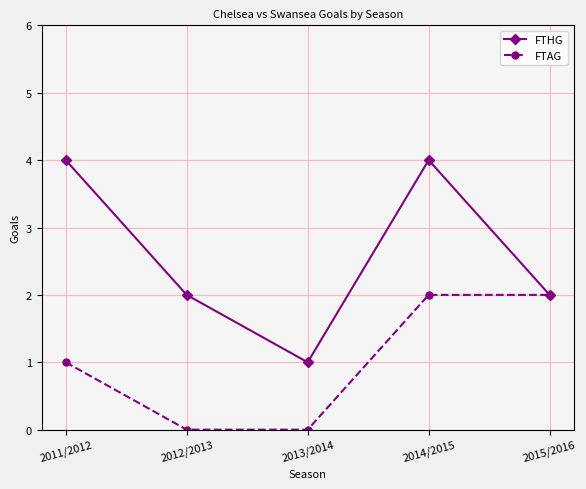

List the series in order of their overall mean, lowest first.

FTAG, FTHG